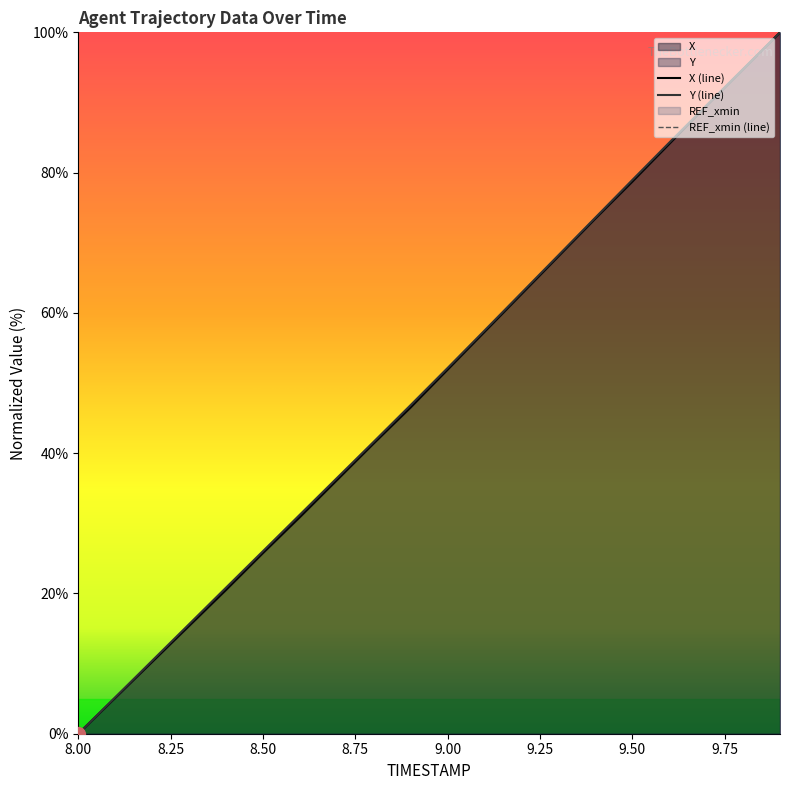

Reading left to right, list all the values displayed in this chart.

X: 0.0	5.1	10.3	15.4	20.5	25.8	30.9	36.2	41.4	46.5	51.9	57.3	62.7	68.1	73.5	78.7	84.1	89.5	94.7	100.0
Y: 0.0	5.2	10.4	15.6	20.8	26.0	31.2	36.4	41.6	46.9	52.2	57.5	62.9	68.2	73.6	78.9	84.3	89.5	94.8	100.0